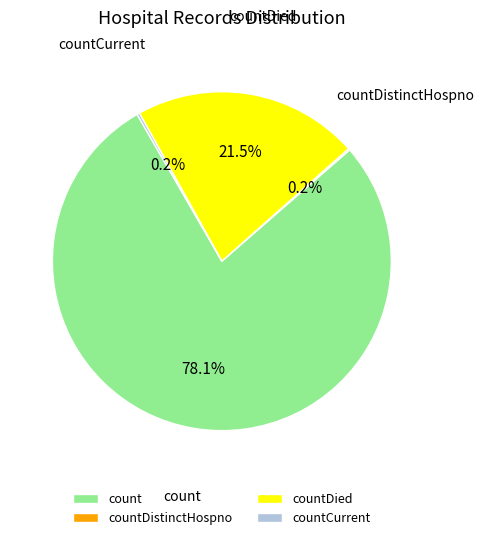

What is the largest slice in the pie chart?

count